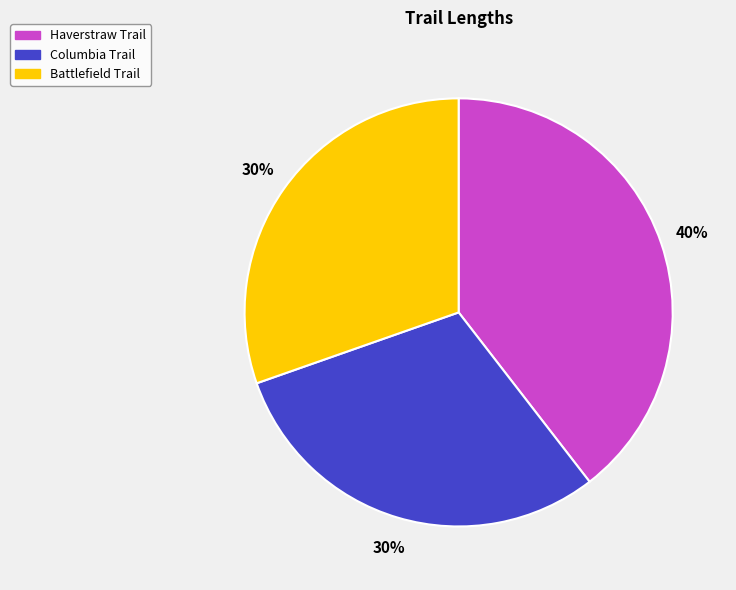

Does Haverstraw Trail account for over 50% of the chart?

No